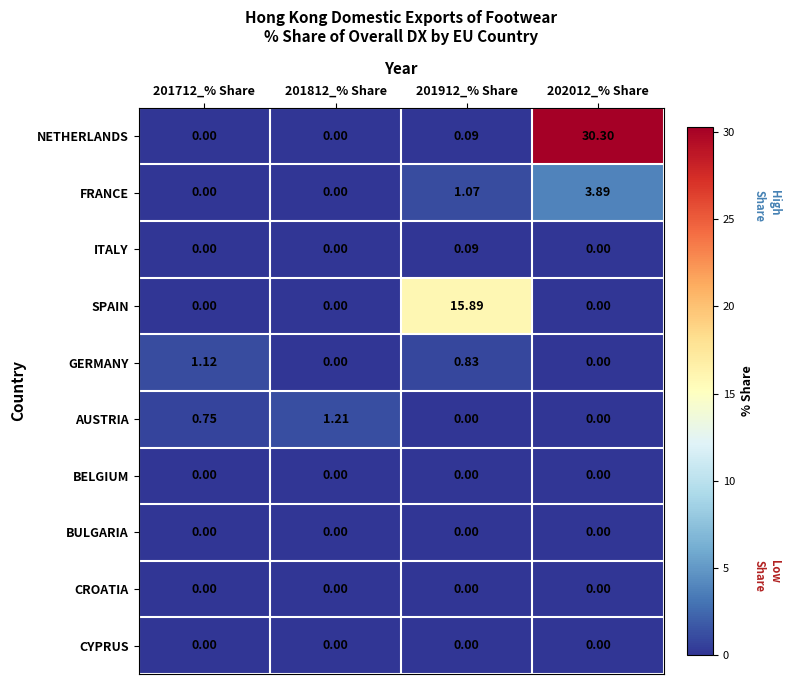

At which category does the chart reach its peak across all series?

202012_% Share